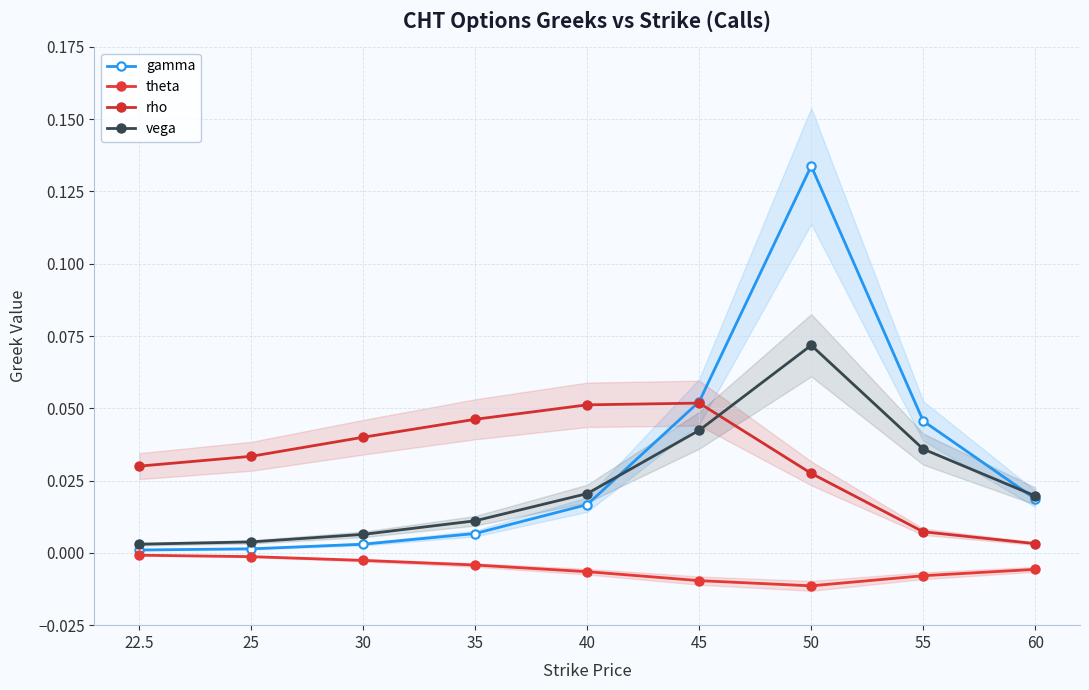

What is the label of the 9th point from the right?

22.5